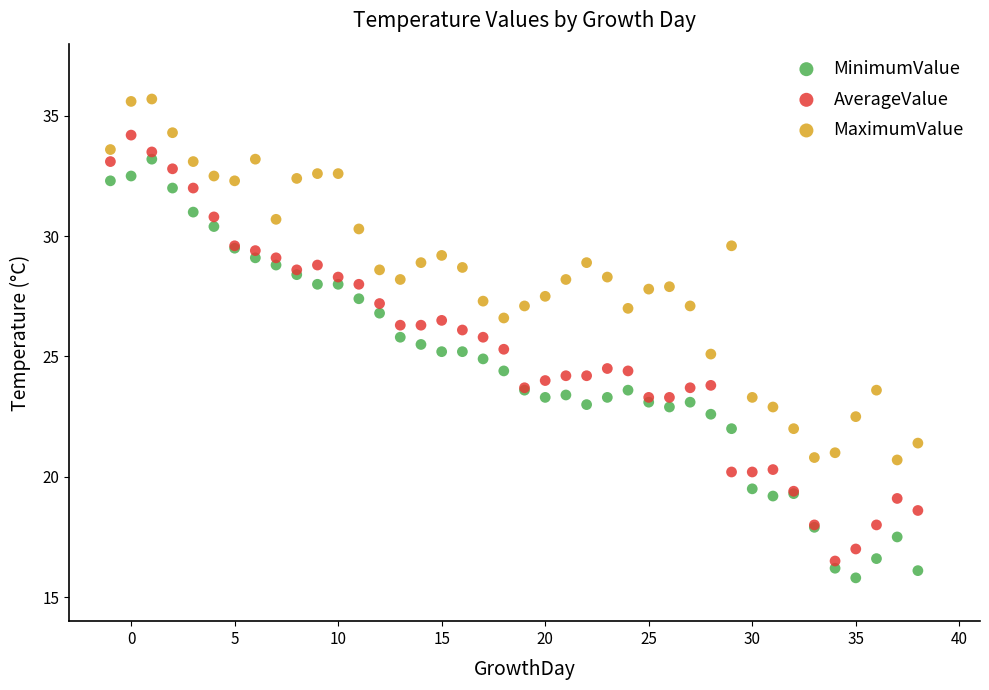

What is the X range (max minus min) for the scatter plot?

39.0